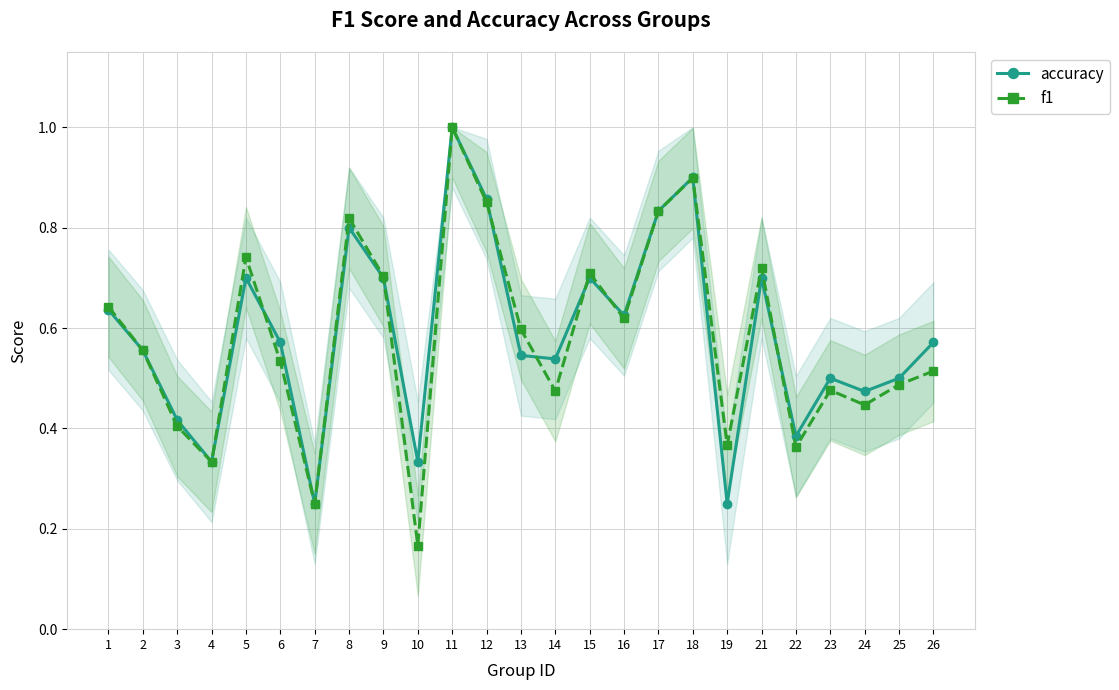

List the series in order of their peak value, lowest first.

accuracy, f1